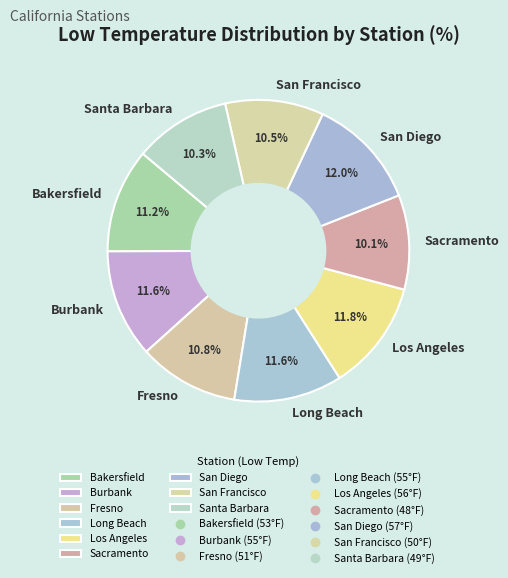

Between Fresno and Sacramento, which is larger?

Fresno